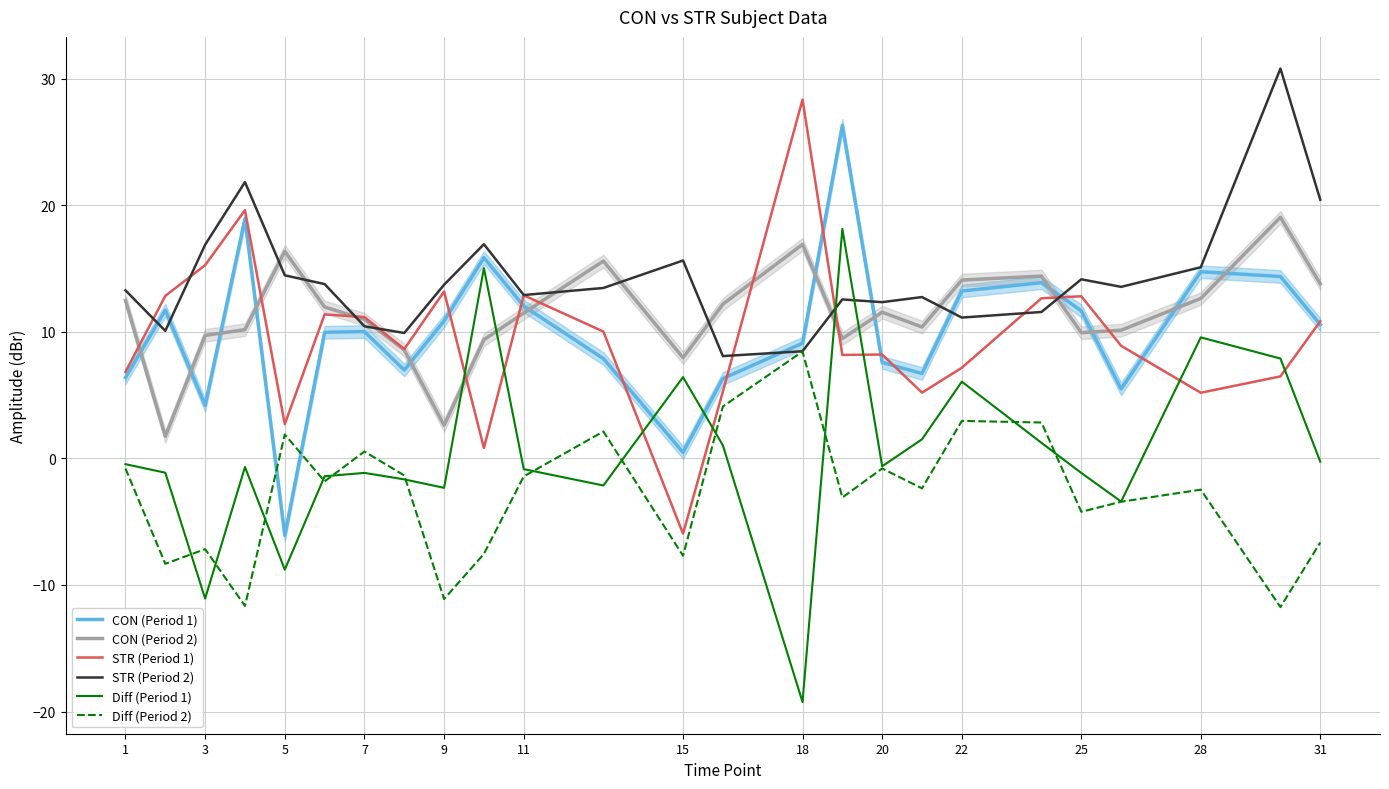

The CON (Period 2) series shows 0.5 at 9. True or false?

False